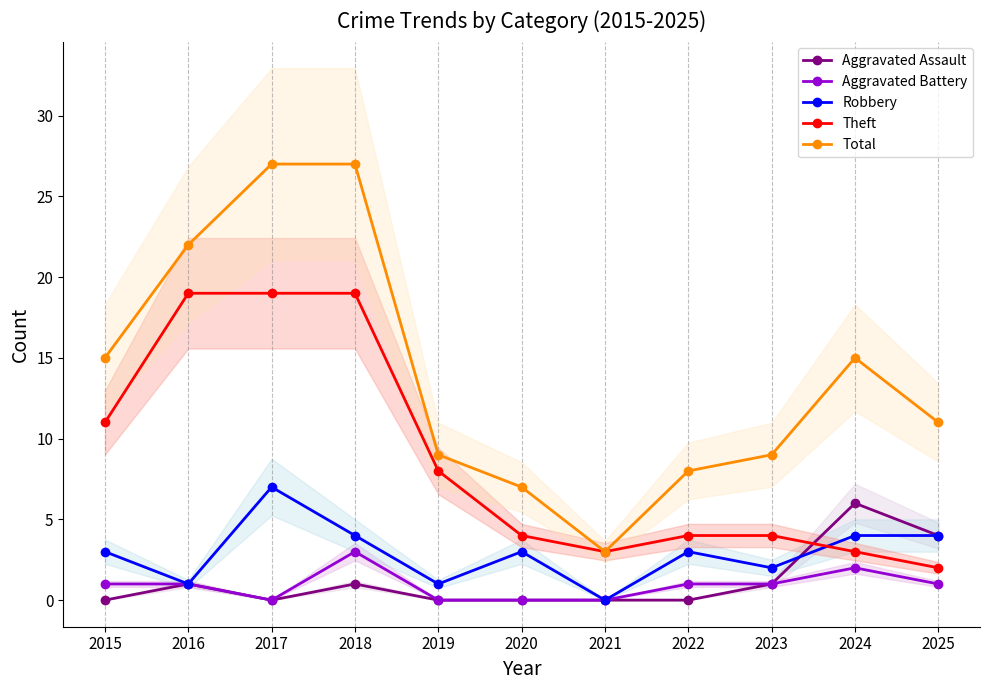

Rank the series at 2017 from lowest to highest value.

Aggravated Assault, Aggravated Battery, Robbery, Theft, Total